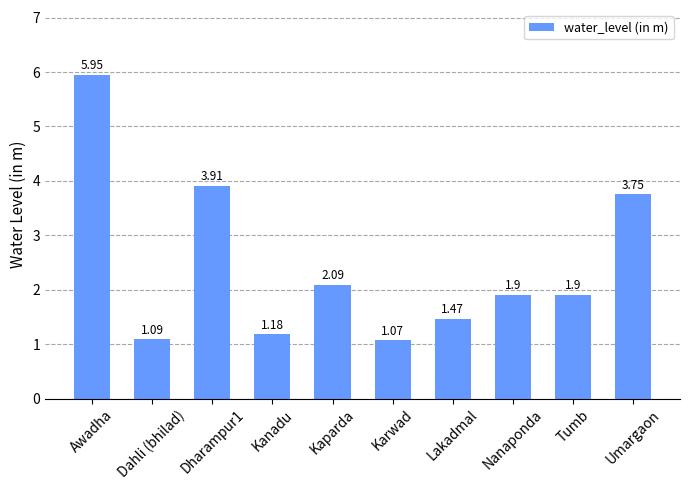

Which has a higher value, Umargaon or Kaparda?

Umargaon